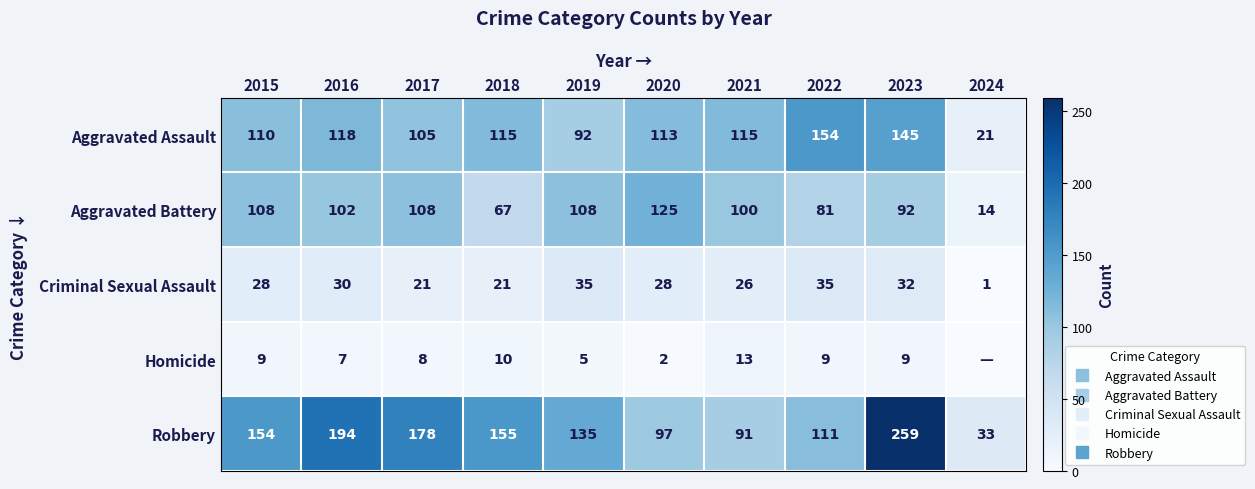

The Homicide series shows 9 at 2023. True or false?

True